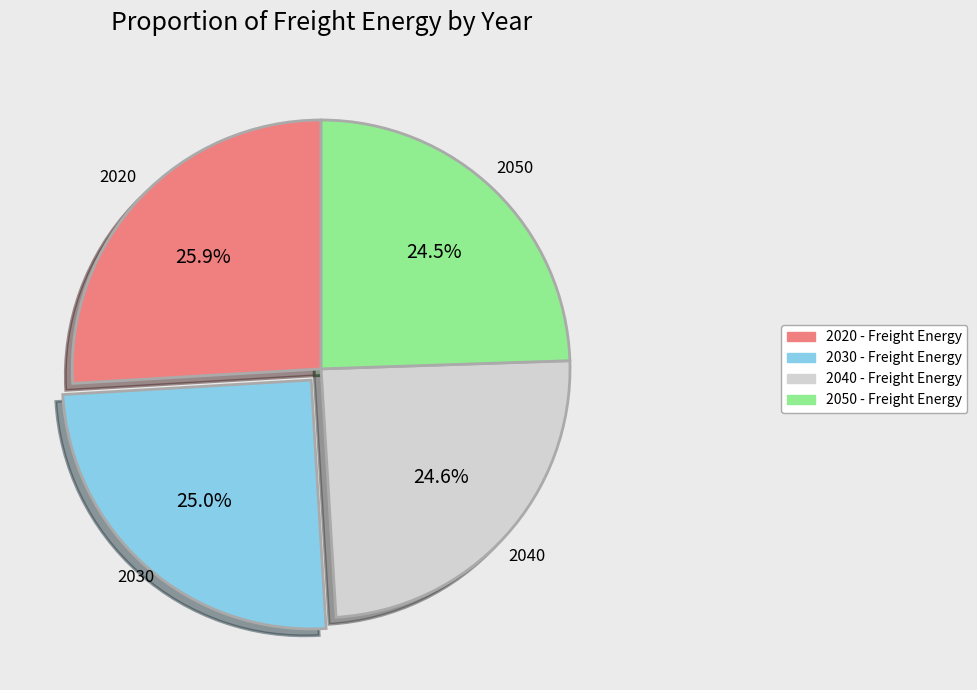

How many segments does this pie chart have?

4